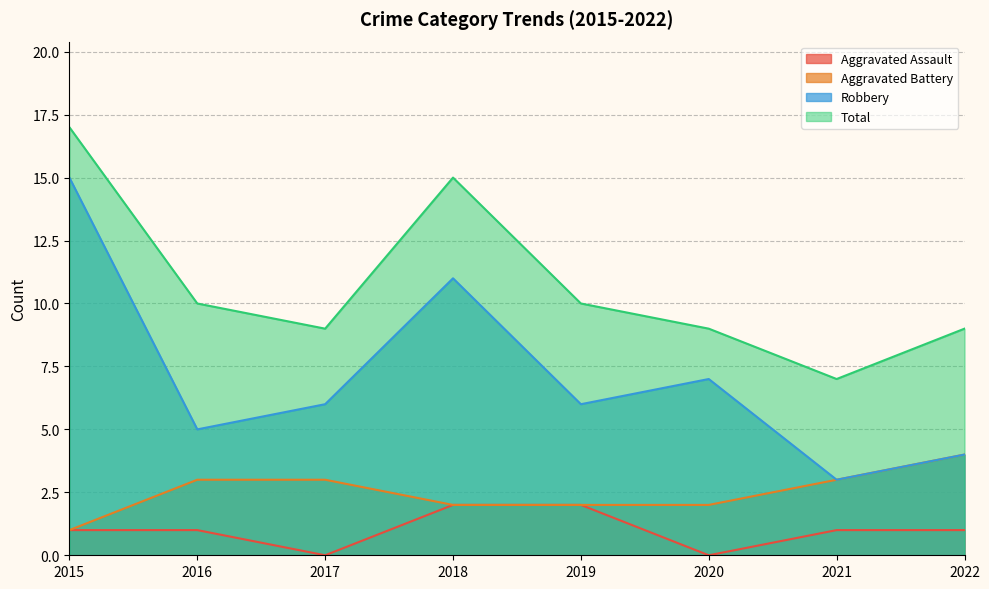

Does the chart have visible grid lines?

Yes